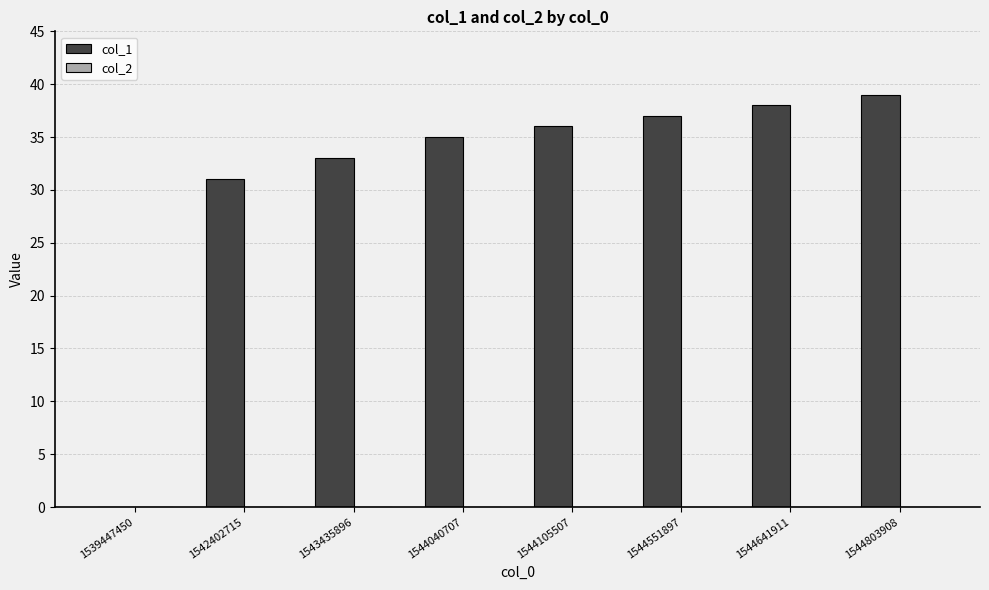

Which label corresponds to the largest value in the chart?

1544803908